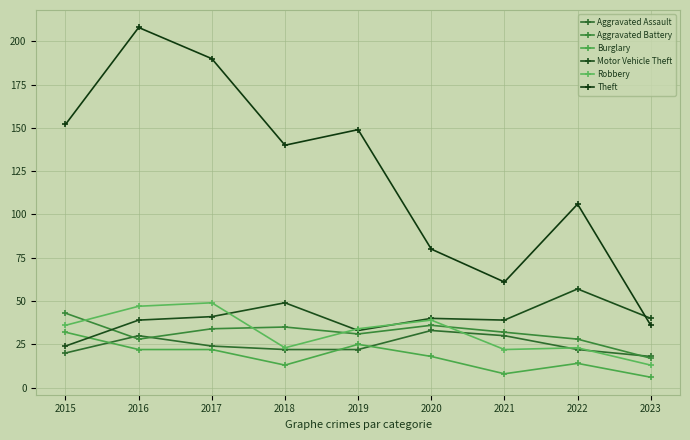

Reading left to right, transcribe all the data shown in this chart.

Aggravated Assault: 20	30	24	22	22	33	30	22	18
Aggravated Battery: 43	28	34	35	31	36	32	28	17
Burglary: 32	22	22	13	25	18	8	14	6
Motor Vehicle Theft: 24	39	41	49	33	40	39	57	40
Robbery: 36	47	49	23	34	39	22	23	13
Theft: 152	208	190	140	149	80	61	106	36